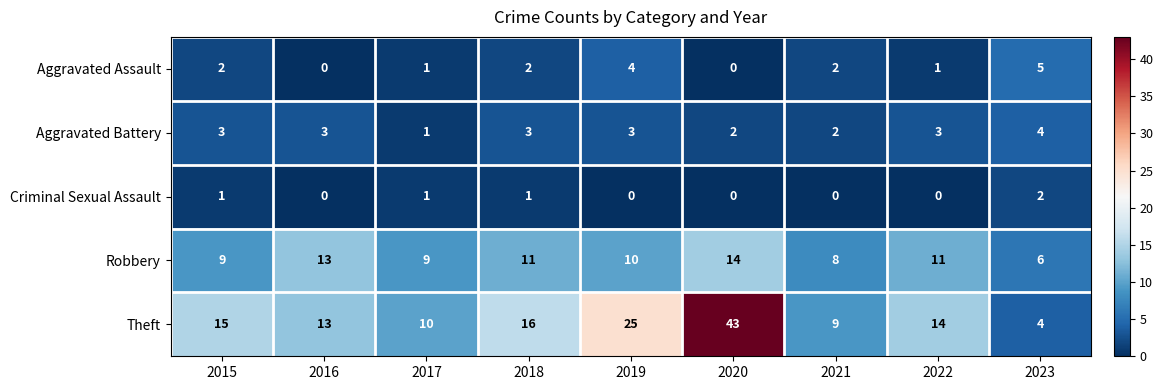

At how many categories does at least one series exceed 22?

2